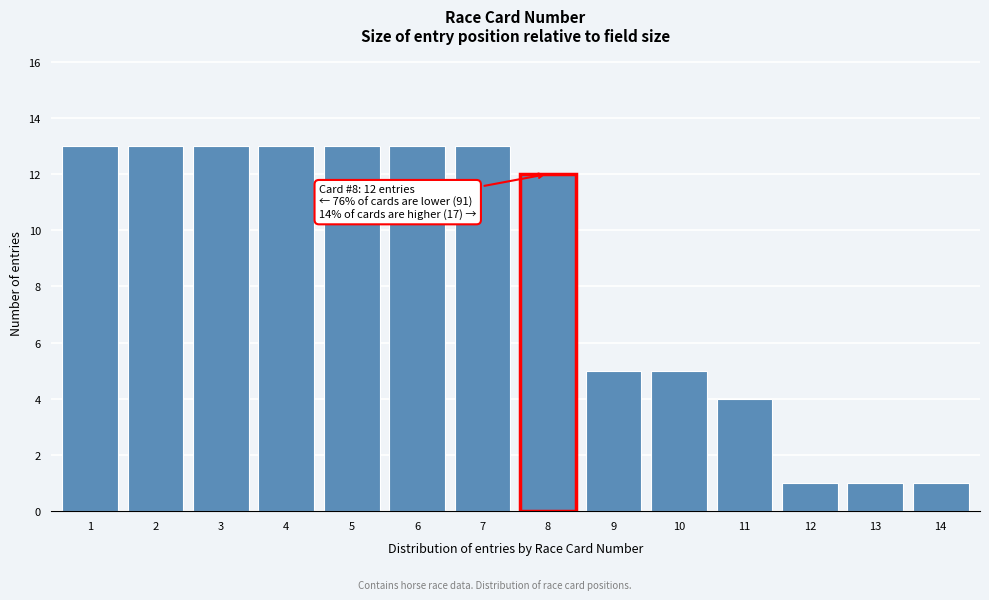

Reading right to left, what are all the values shown in this chart?

1	1	1	4	5	5	12	13	13	13	13	13	13	13